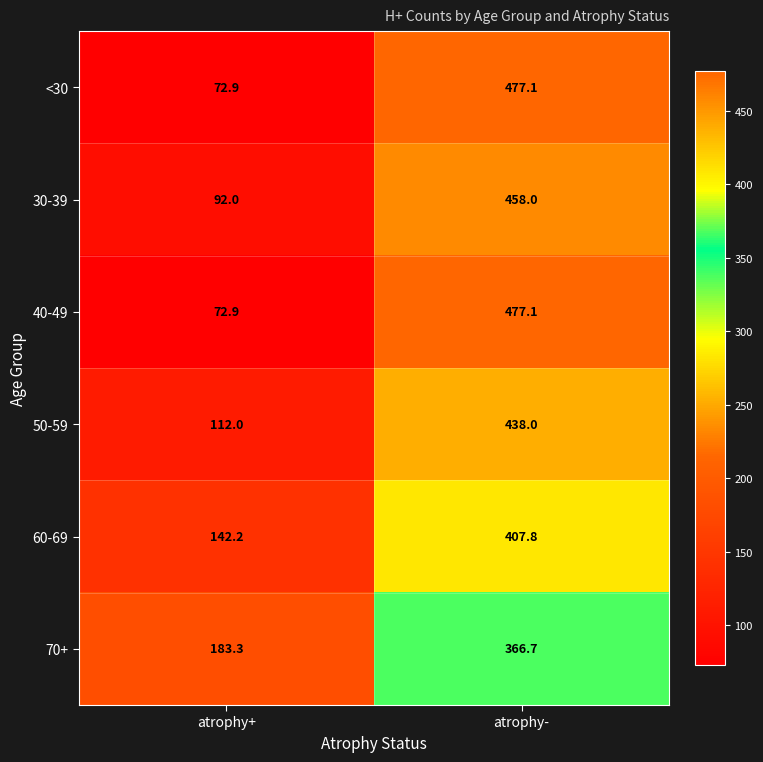

At which category is the sum across all series the highest?

atrophy-